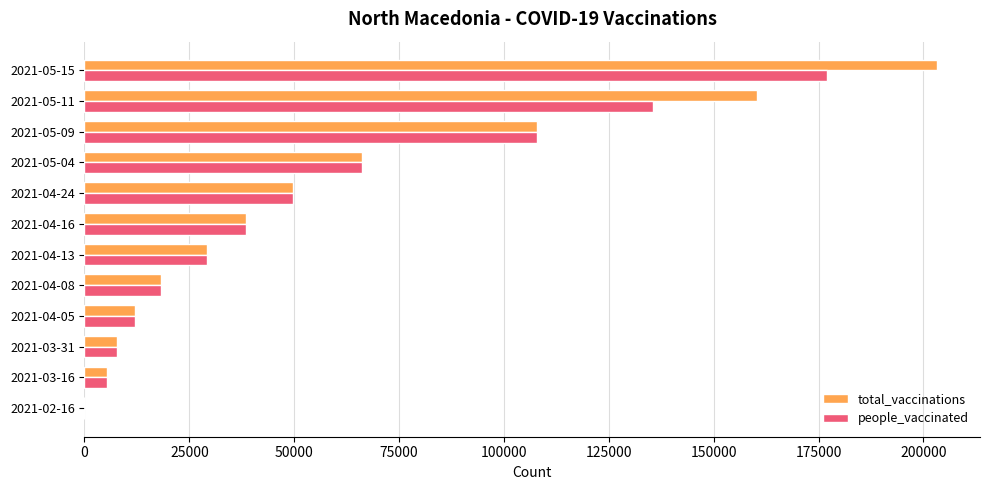

At which category is the sum across all series the highest?

2021-05-15